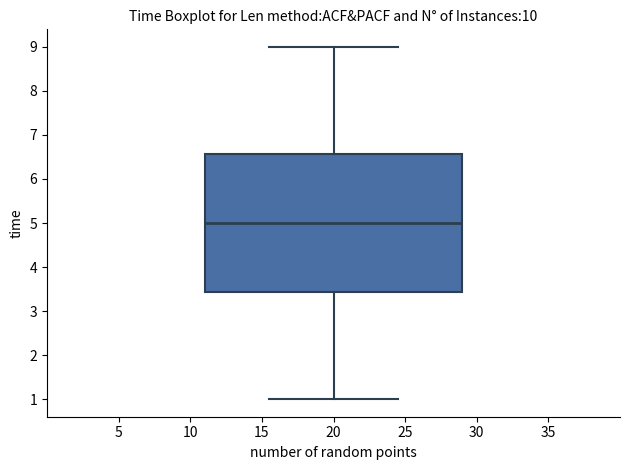

Transcribe this box plot: give where the median line is, the range the box spans, and where the two whiskers end, as read against the y-axis. The values are not printed on the chart, so give them approximately, as read against the axis.

median 5.0, box 3.4 to 6.6, whiskers 1.0 to 9.0